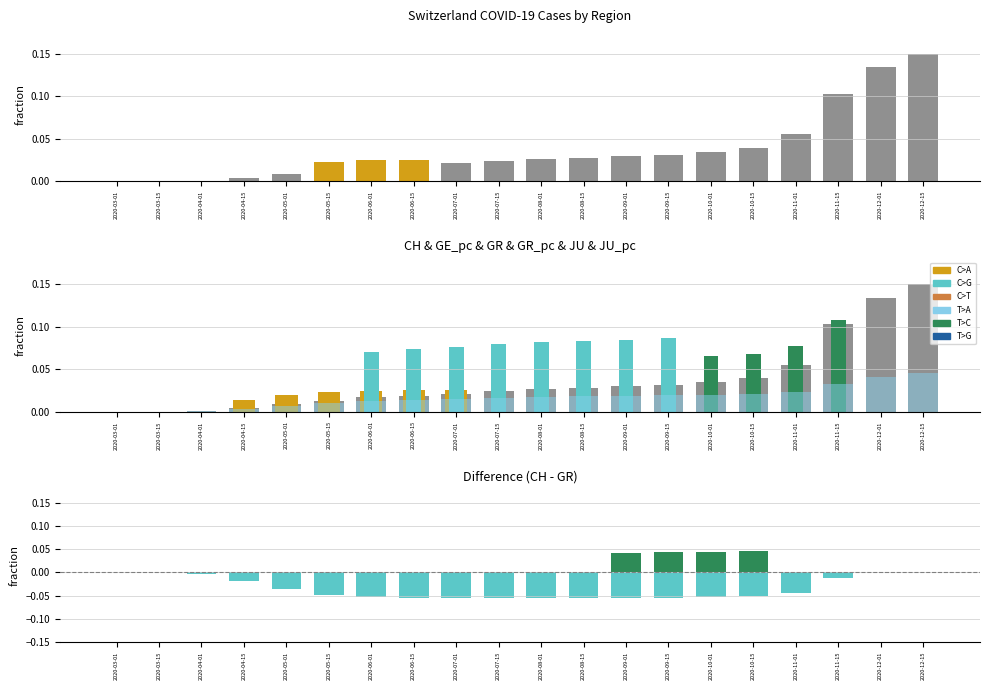

True or false: JU has a value of 0.0 at 2020-04-15.

True